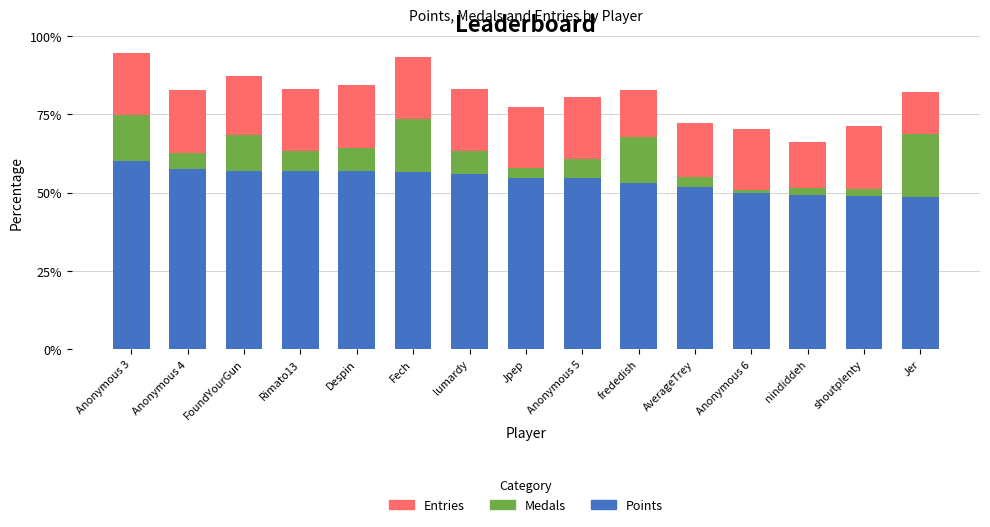

At which label does Points reach its peak?

Anonymous 3